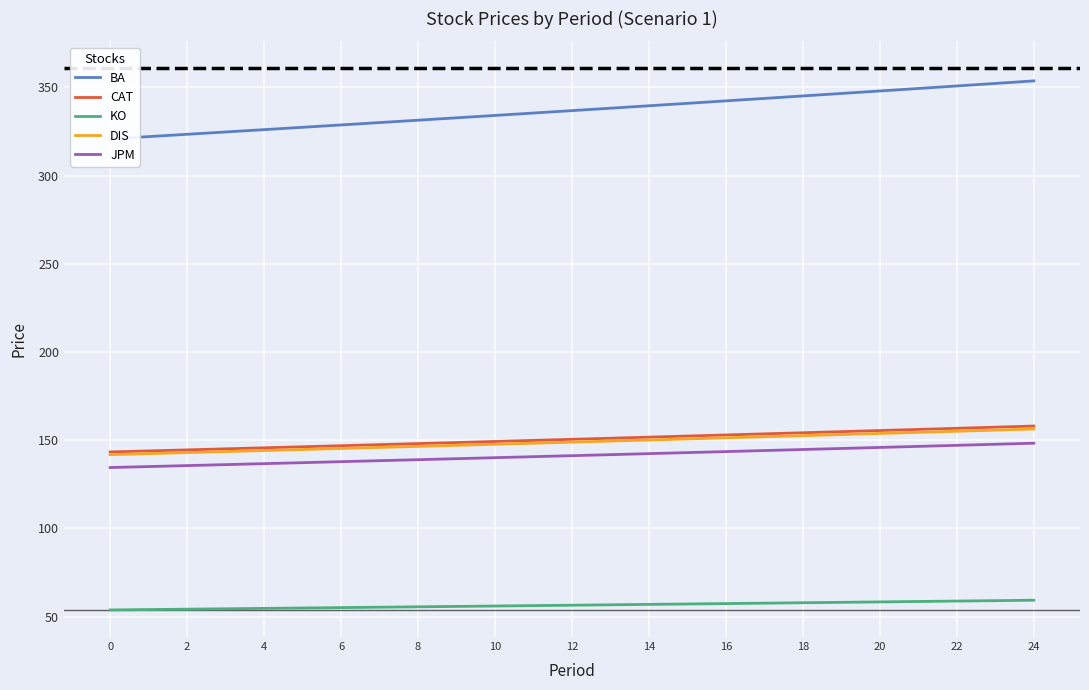

What is the highest value of the CAT series?

158.0